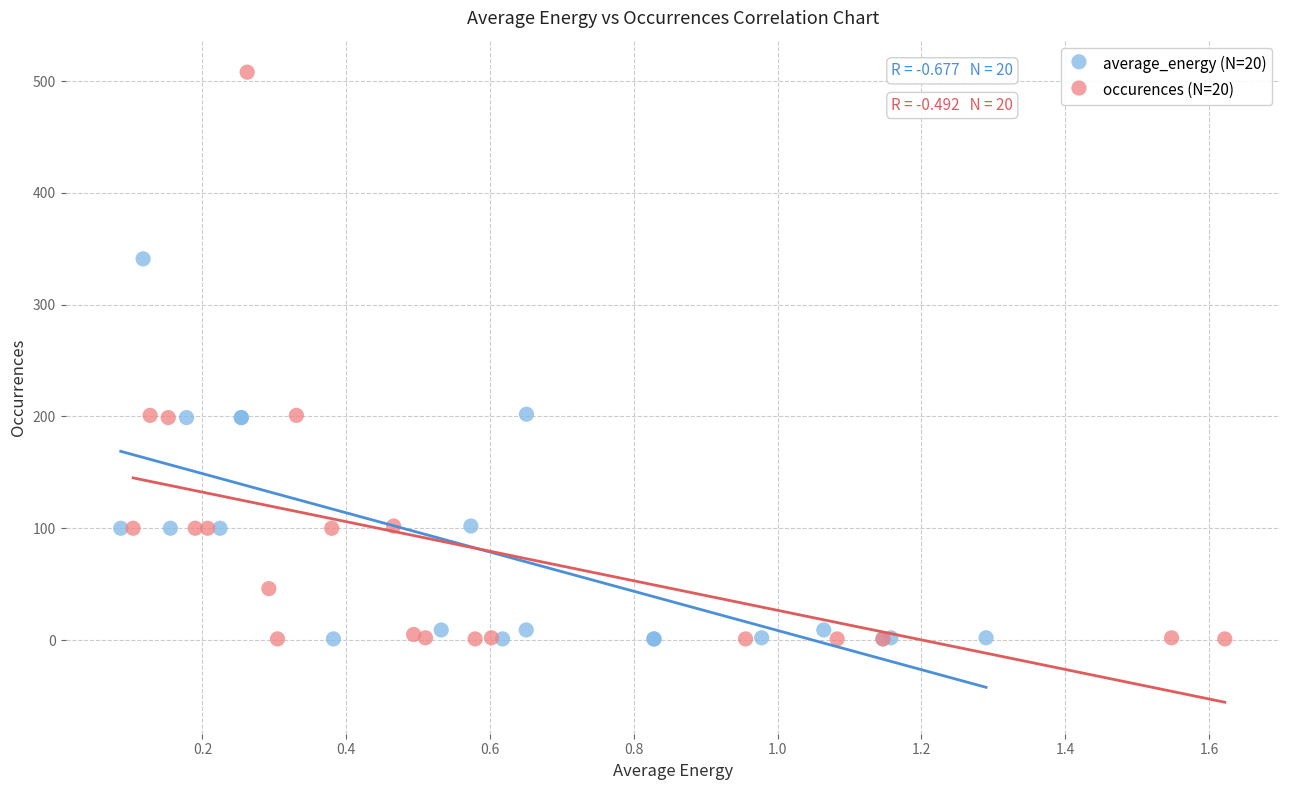

What are all the series names shown in the legend?

average_energy (N=20), occurences (N=20)